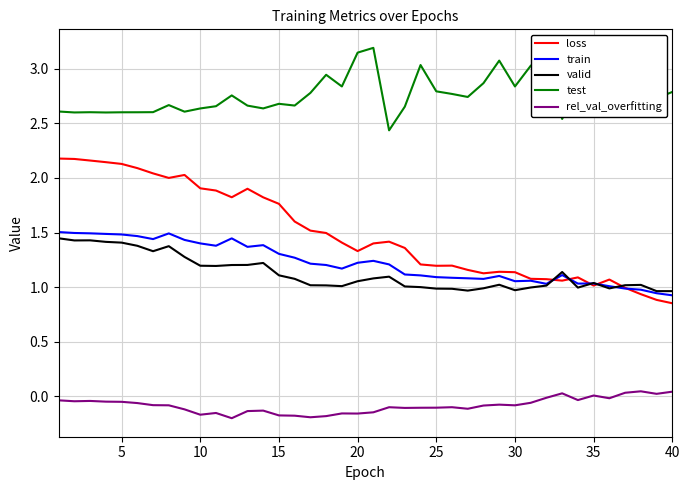

Which series has the largest total across all categories?

test